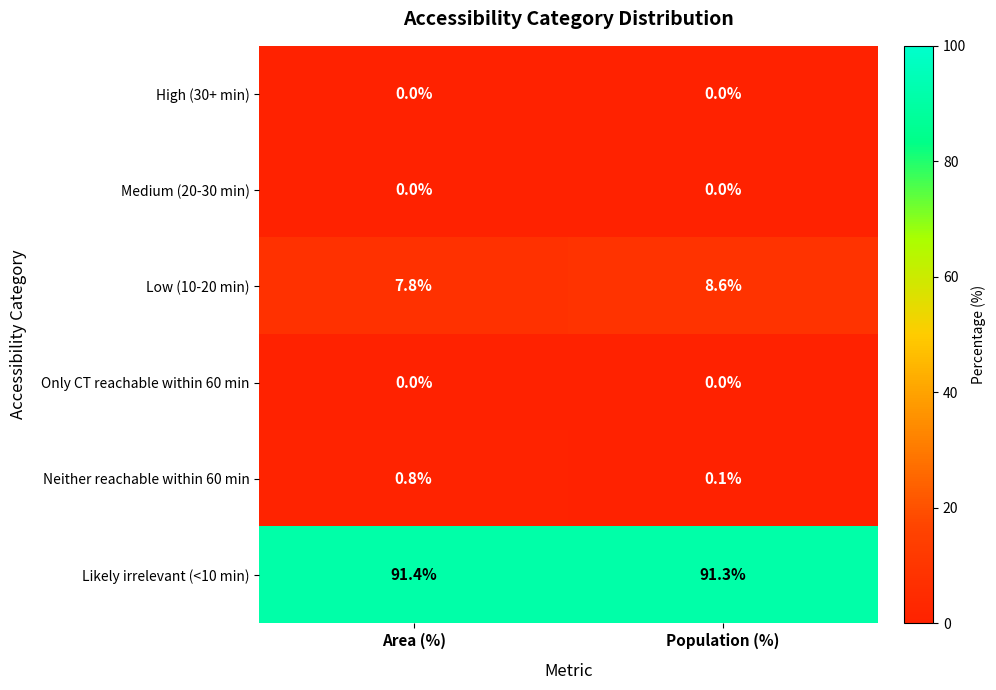

At how many categories does at least one series exceed 15?

2